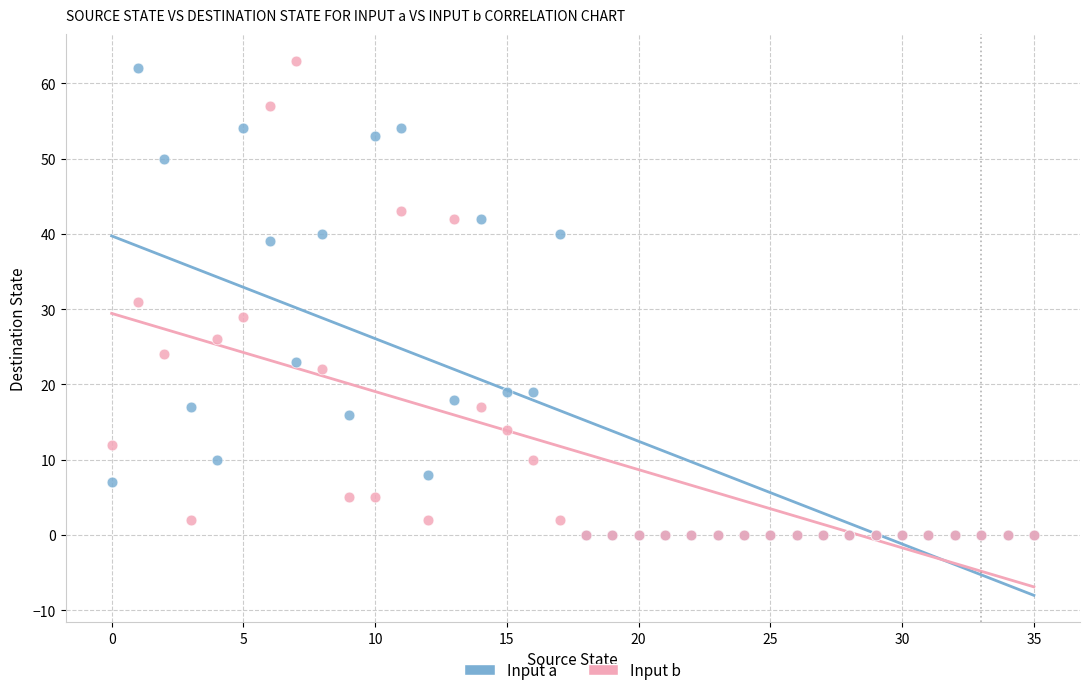

What are all the series names shown in the legend?

Input a, Input b